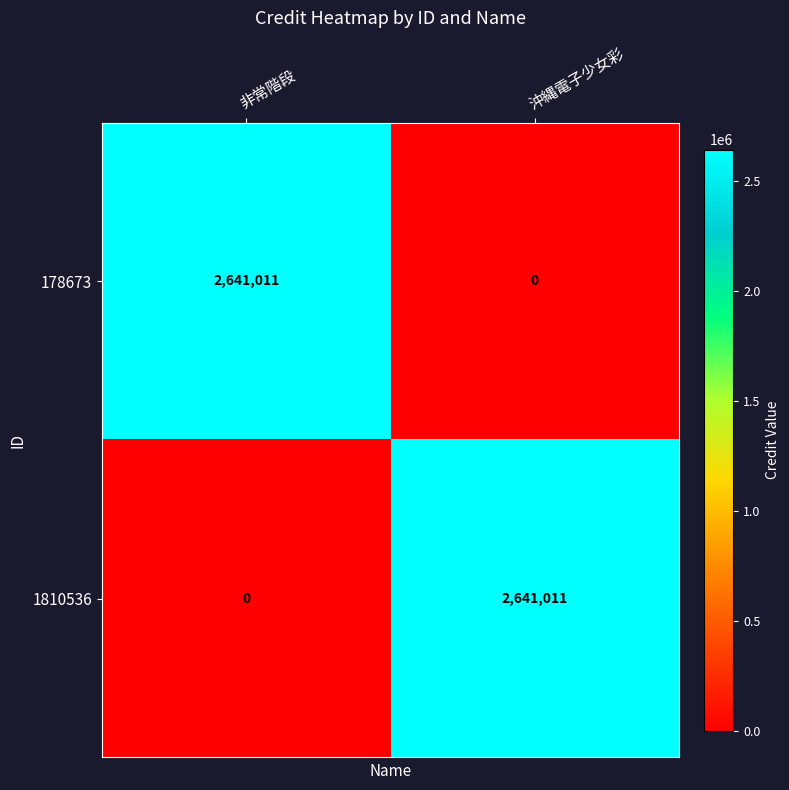

What is the average value of the 178673 series?

1320506